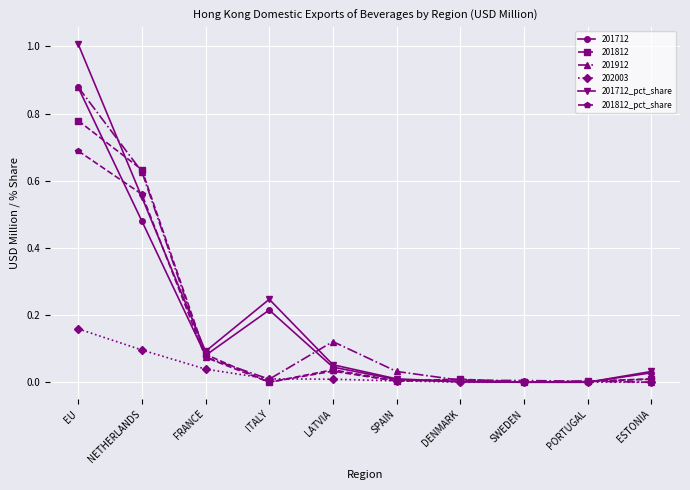

Which series has the largest range (max minus min)?

201712_pct_share